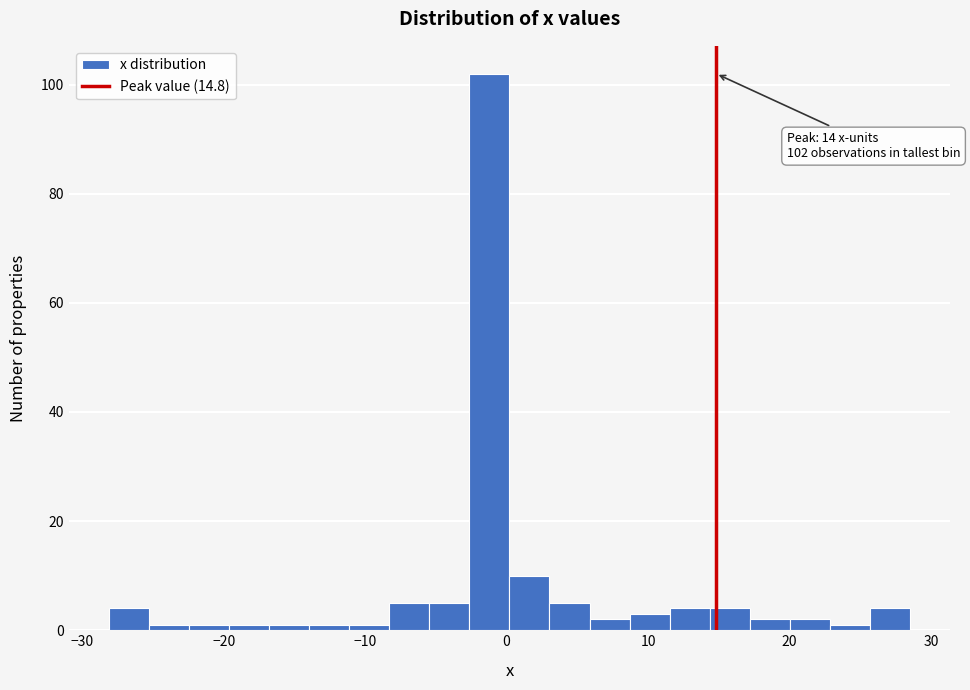

Around what value on the x-axis is the tallest bar? Give the approximate position of its centre, as read against the axis.

-1